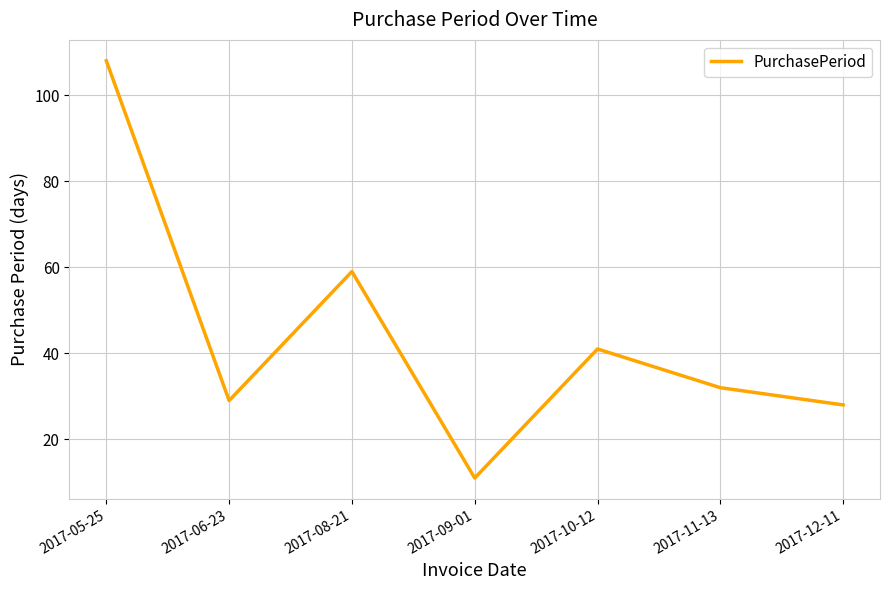

Where does the data first go above 32?

2017-05-25